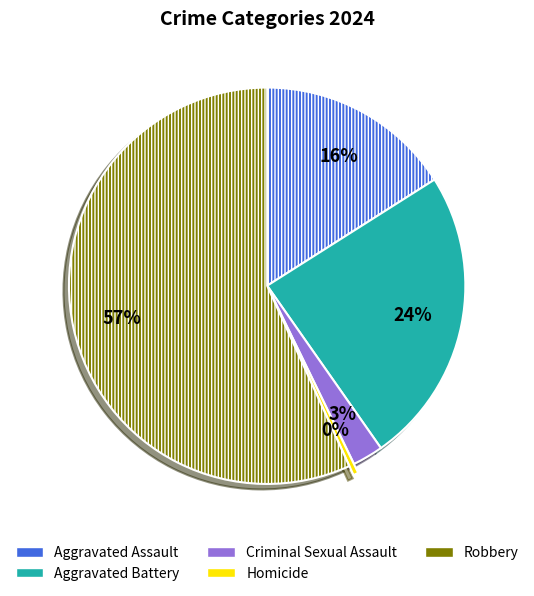

Does Aggravated Battery account for over 50% of the chart?

No